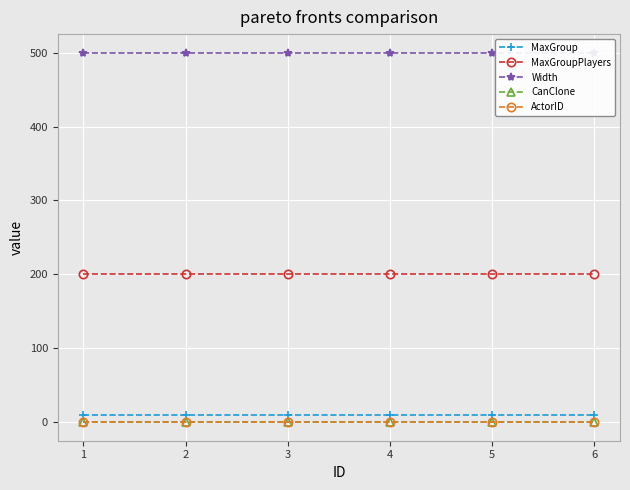

True or false: CanClone and MaxGroupPlayers intersect in this chart.

False